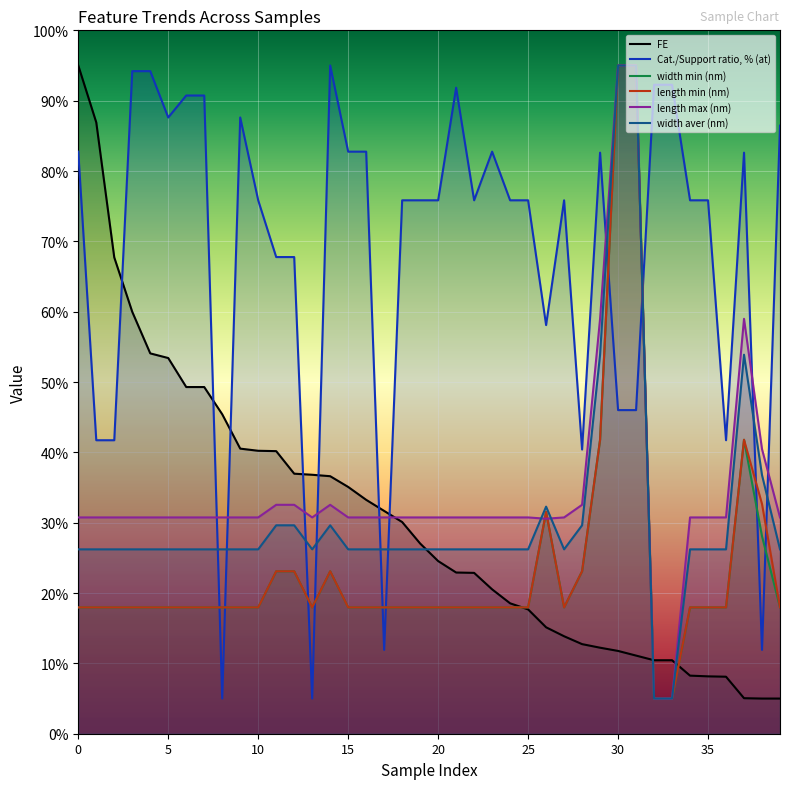

Between 26 and 29, which is larger?

26